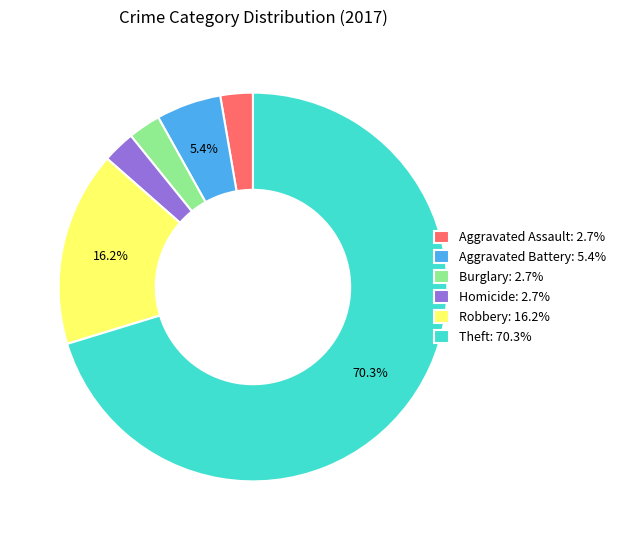

Does any single category account for the majority?

Yes